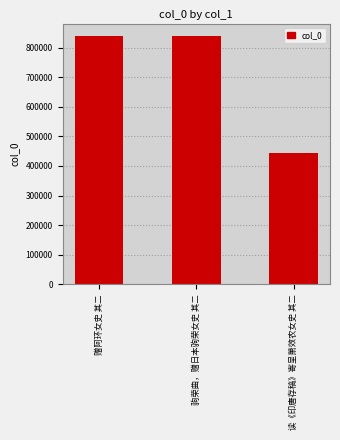

What is the label of the 2nd bar from the left?

驹荣曲，赠日本驹荣女史 其二